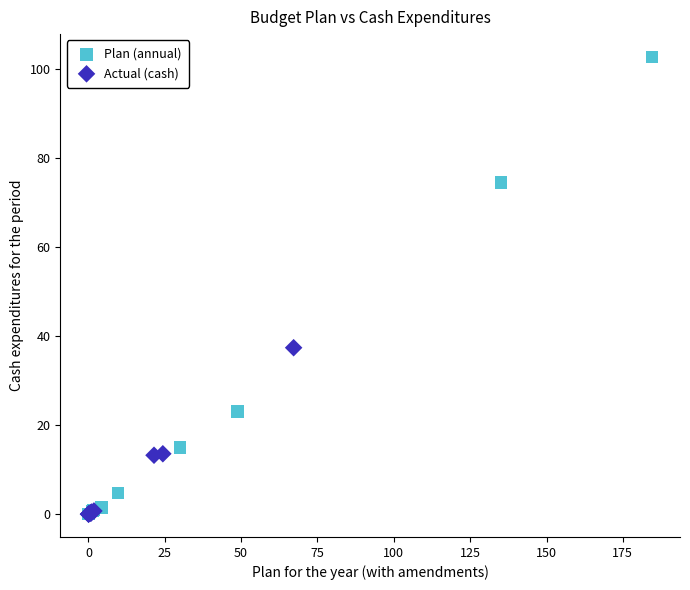

Which series reaches the maximum Y coordinate?

Plan (annual)